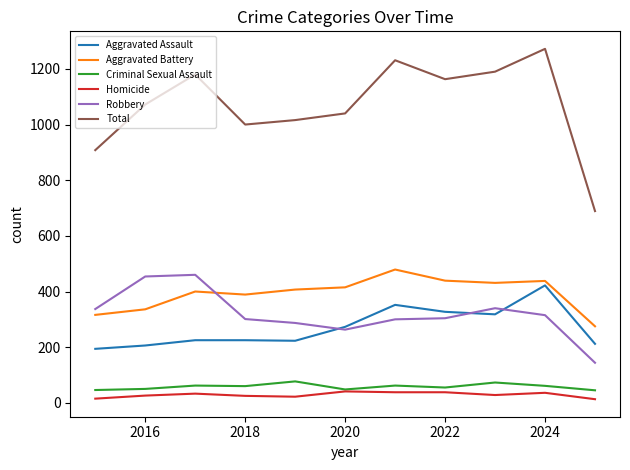

What is the average value of the Criminal Sexual Assault series?

58